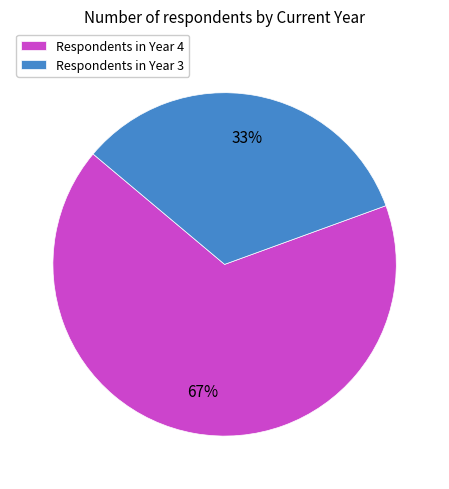

Which has a higher value, Respondents in Year 4 or Respondents in Year 3?

Respondents in Year 4